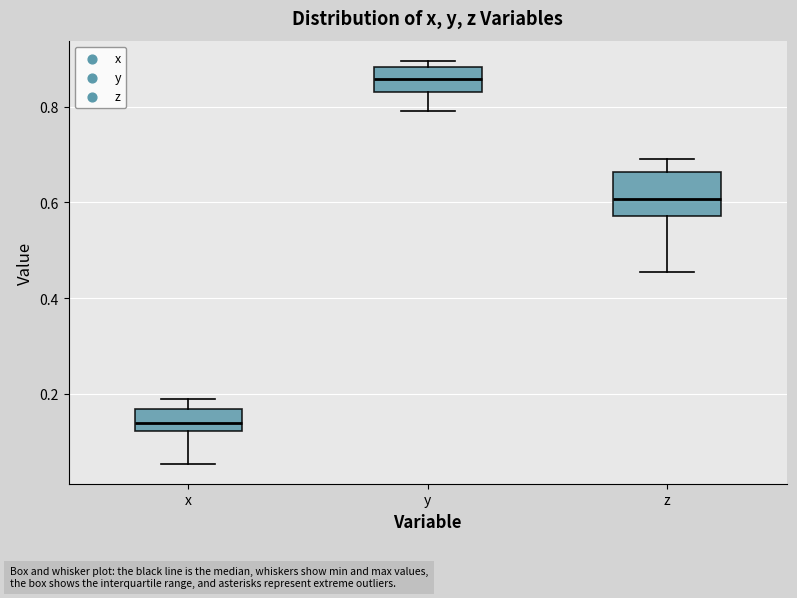

Which box's median line is the lowest?

x